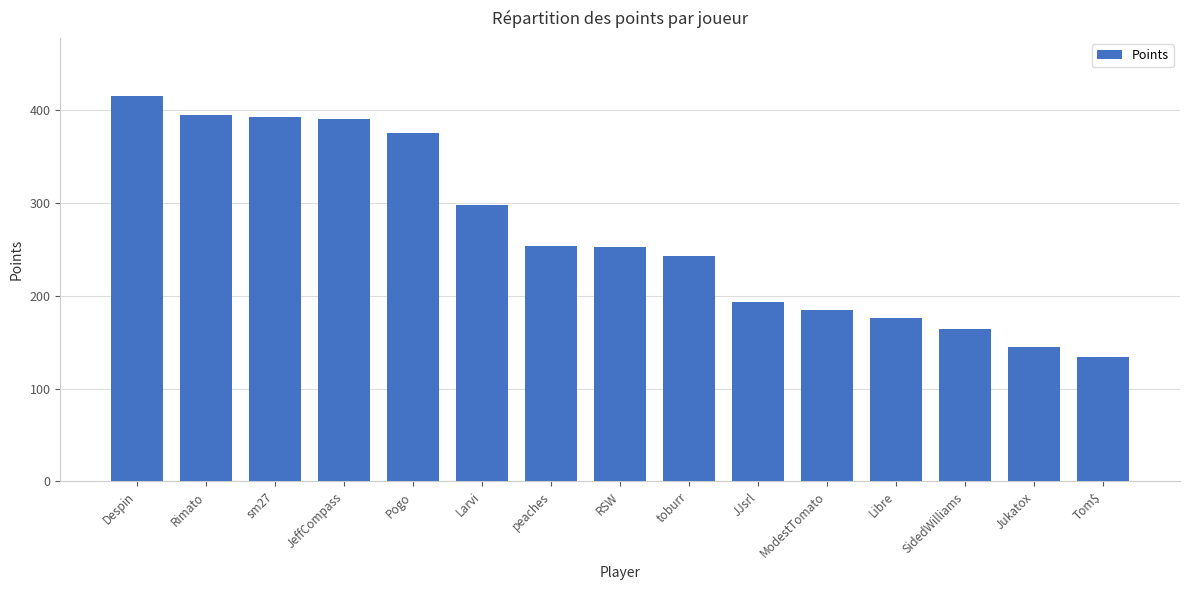

How many series are shown in this chart?

1